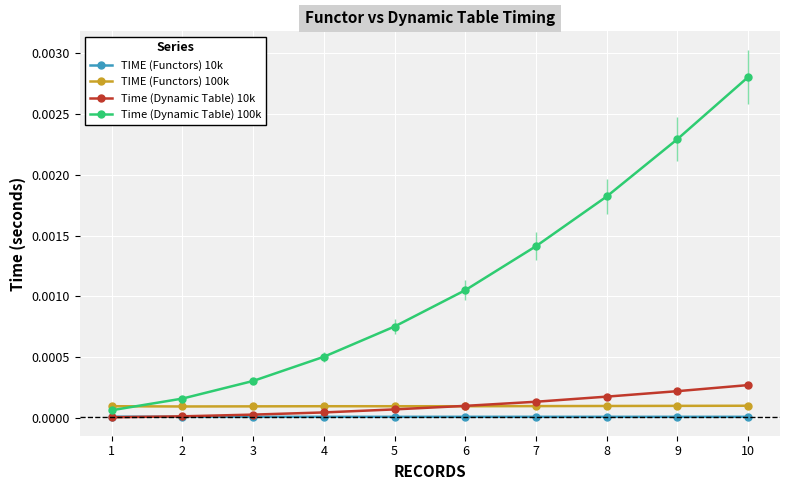

How many series are shown in this chart?

4